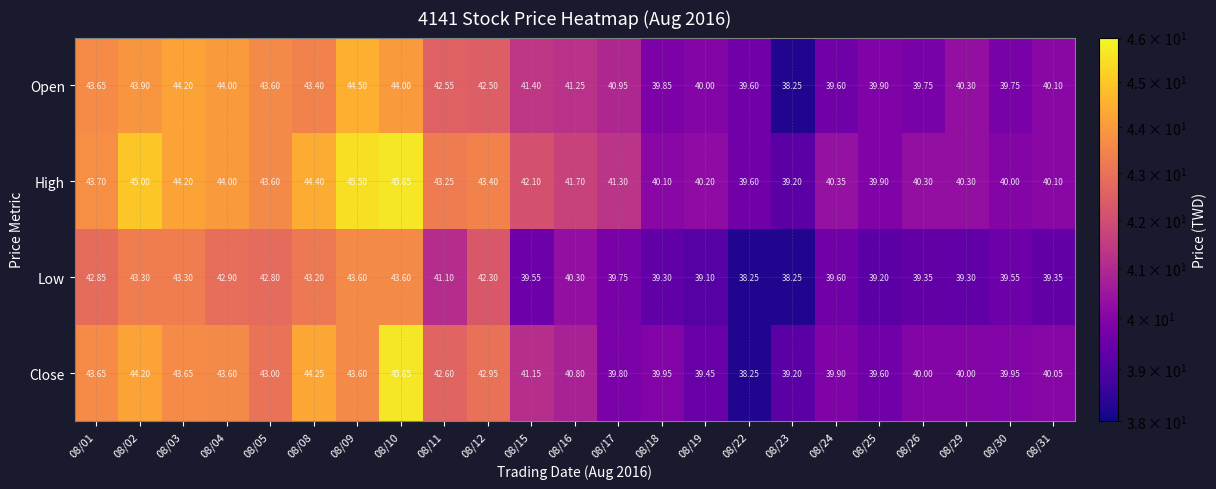

Which series changed the most between 08/11 and 08/15?

Low